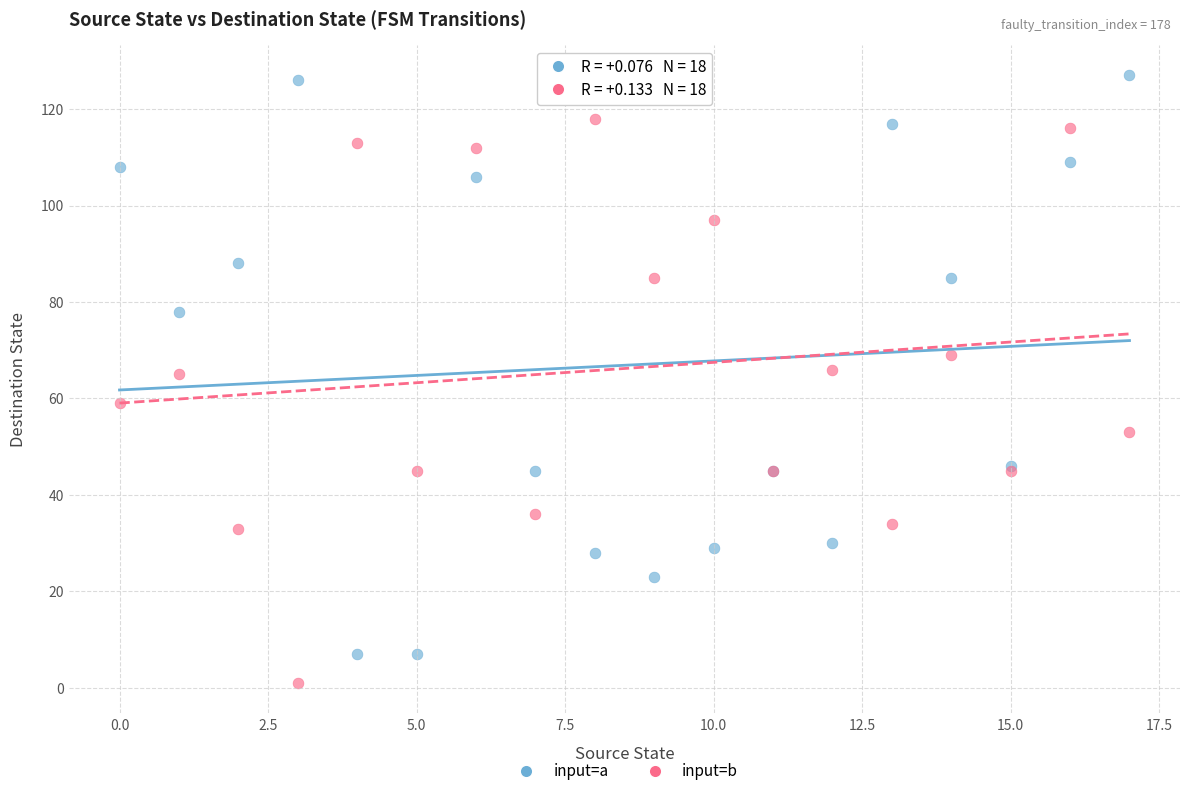

What are all the series names shown in the legend?

input=a, input=b